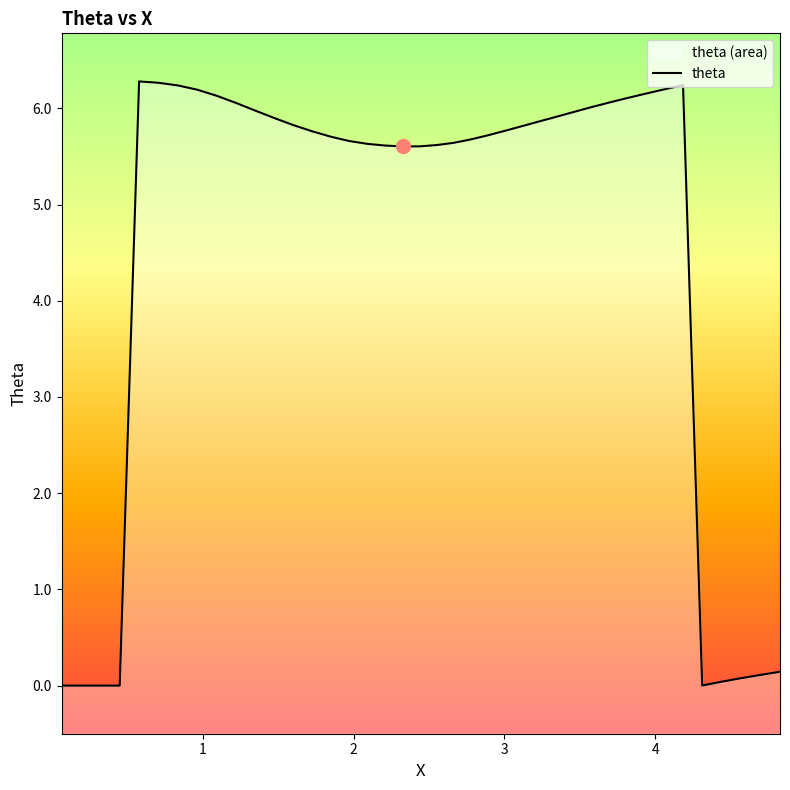

Is it true that the value at 32 is 3.0?

False